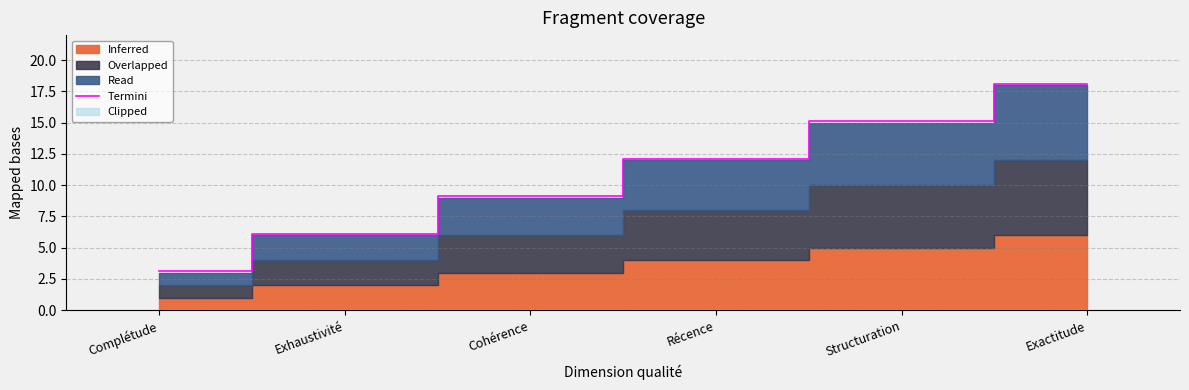

What is the smallest value displayed?

3.1